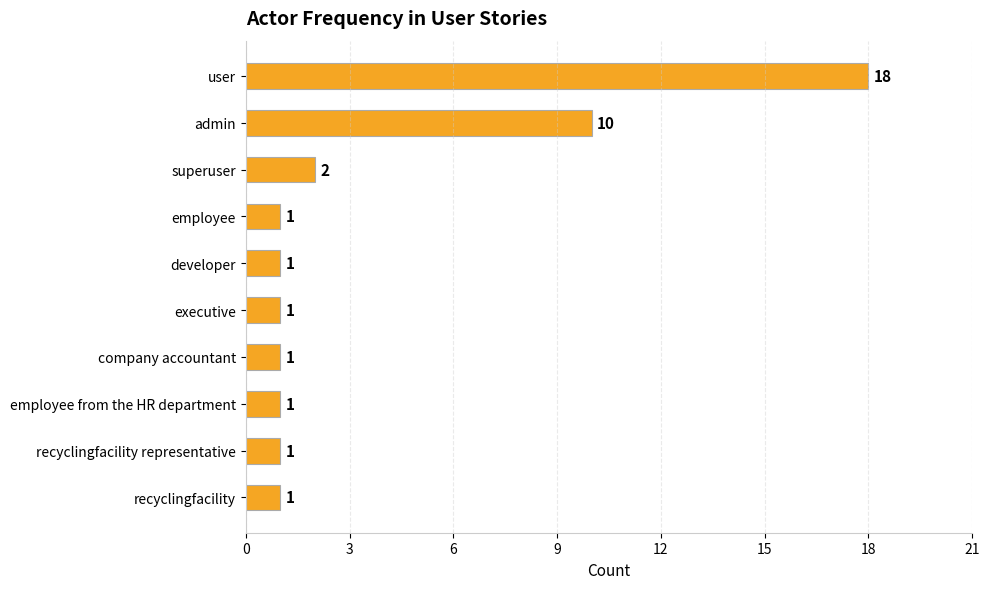

The chart shows a value of 0 at executive. True or false?

False